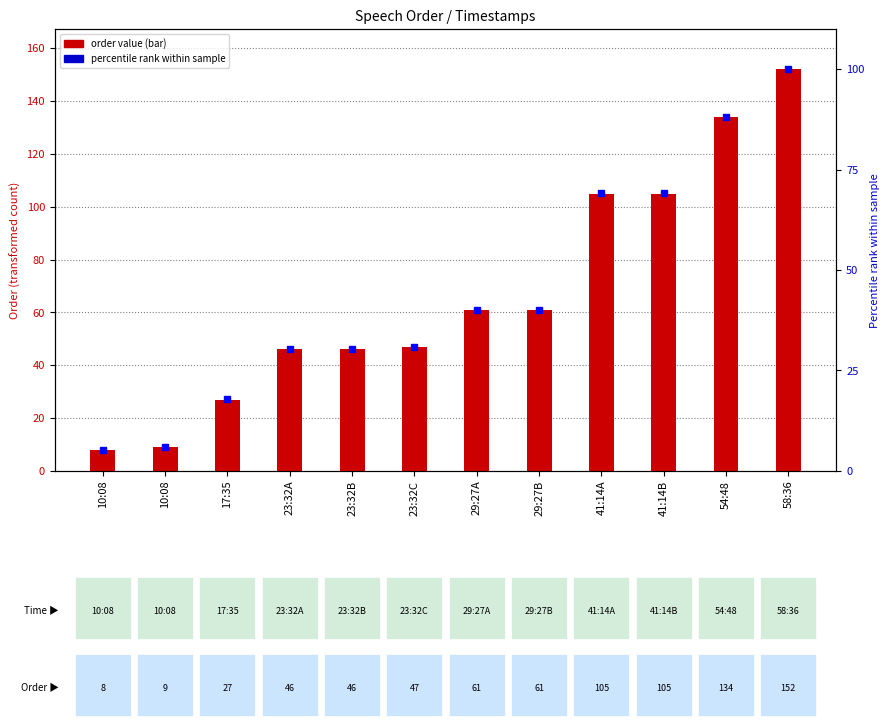

The order value series shows 27.0 at 17:35. True or false?

True